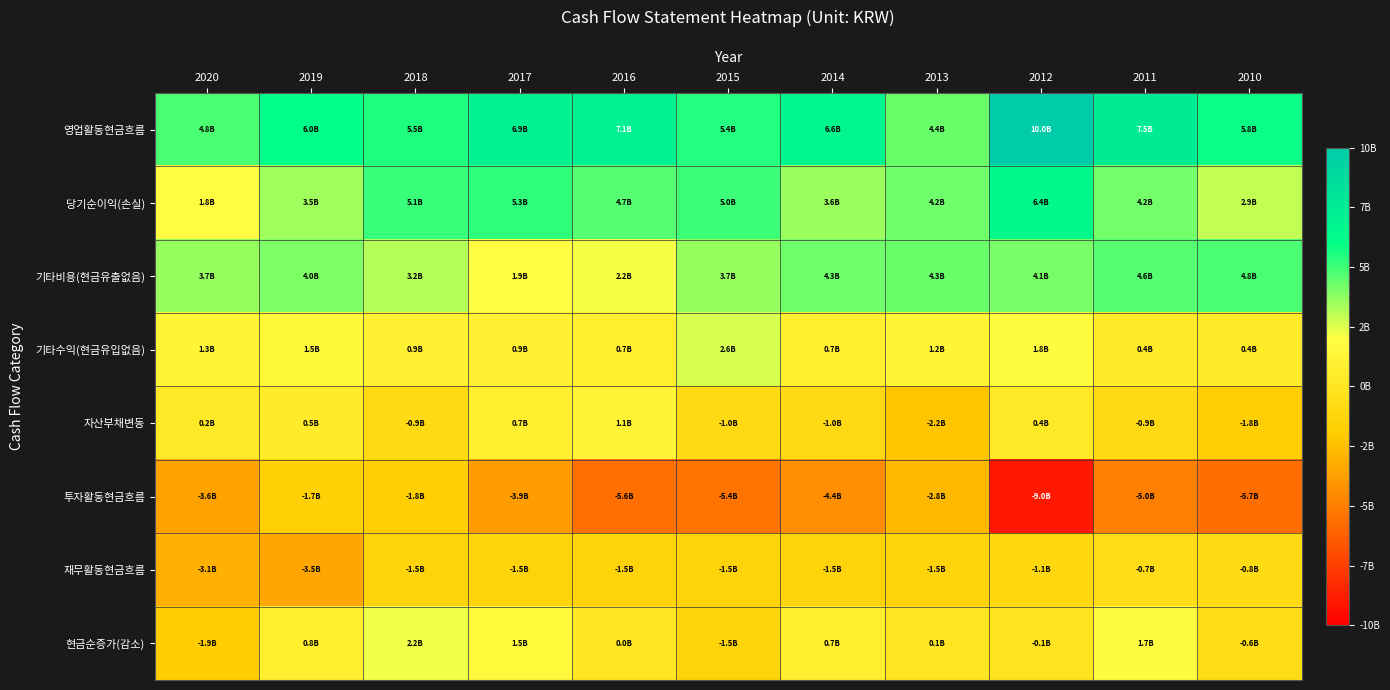

Reading right to left, what are all the values shown in this chart?

영업활동현금흐름: 2010=5828851876	2011=7477243342	2012=10001614273	2013=4356222858	2014=6620700216	2015=5448554945	2016=7084599504	2017=6889318701	2018=5504110720	2019=5954322957	2020=4783231522
당기순이익(손실): 2010=2944298294	2011=4169606799	2012=6408924132	2013=4222671151	2014=3586897434	2015=5003364924	2016=4656305361	2017=5300248720	2018=5140109812	2019=3463027410	2020=1833291716
기타비용(현금유출없음): 2010=4797847806	2011=4627765842	2012=4103897777	2013=4345498112	2014=4292779299	2015=3654418632	2016=2182424903	2017=1899706098	2018=3177279074	2019=4034366469	2020=3666359238
기타수익(현금유입없음): 2010=420528772	2011=431965564	2012=1788581362	2013=1206973470	2014=704935820	2015=2646506083	2016=719535013	2017=919728405	2018=915128333	2019=1475808139	2020=1303459475
자산부채변동: 2010=-1759900905	2011=-891364693	2012=365838181	2013=-2188331742	2014=-972317786	2015=-998852781	2016=1142313054	2017=742167127	2018=-944257578	2019=489672527	2020=214227899
투자활동현금흐름: 2010=-5658286230	2011=-4987457555	2012=-8996614730	2013=-2801842285	2014=-4390972832	2015=-5427772298	2016=-5587906188	2017=-3860569880	2018=-1780087743	2019=-1701458831	2020=-3620347258
재무활동현금흐름: 2010=-800756869	2011=-742305340	2012=-1113458010	2013=-1484610680	2014=-1484610680	2015=-1484610680	2016=-1484610680	2017=-1484610680	2018=-1484610680	2019=-3499076631	2020=-3093781933
현금순증가(감소): 2010=-630191223	2011=1747480447	2012=-108458467	2013=69769893	2014=745116704	2015=-1463828033	2016=12082636	2017=1544138141	2018=2239412297	2019=753787495	2020=-1930897669